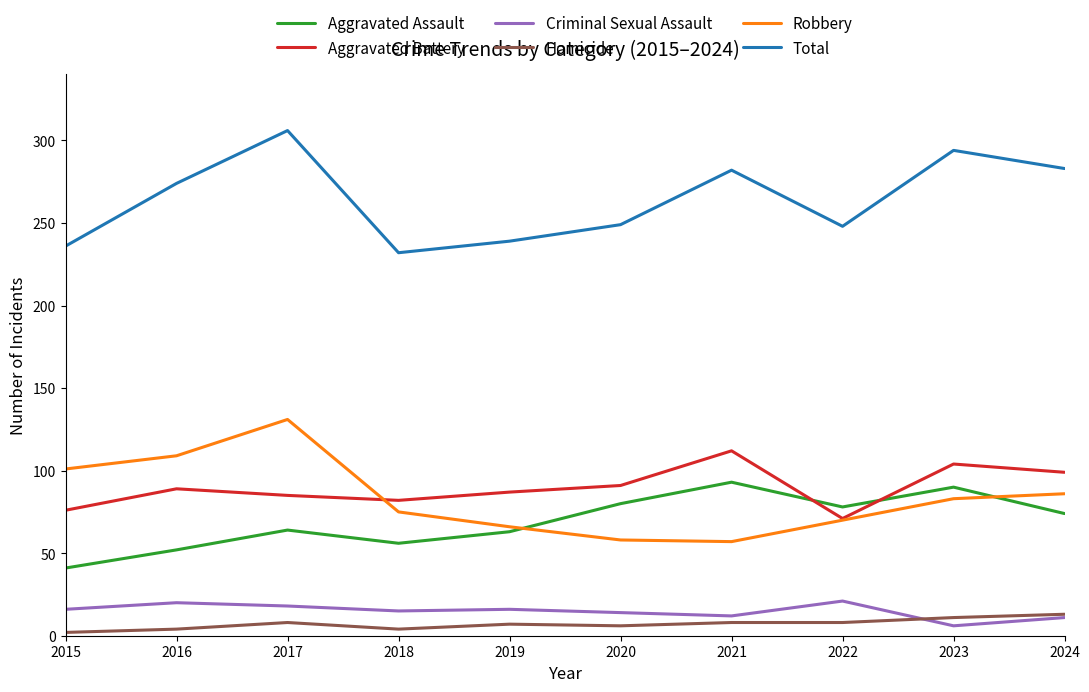

What is the difference between the maximum and second lowest values in the Aggravated Assault series?

41